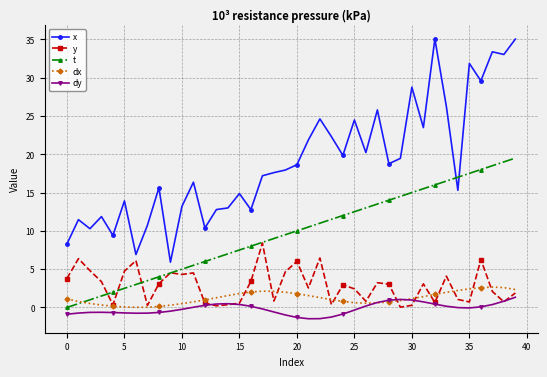

Which series has the largest total across all categories?

x